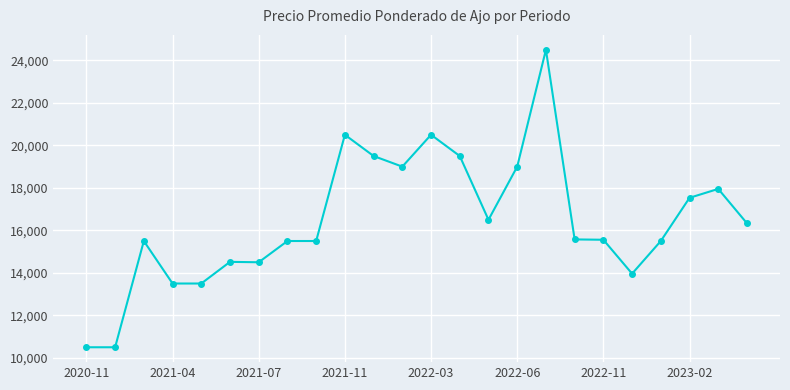

True or false: there are more than 0 points higher than both neighbors.

True